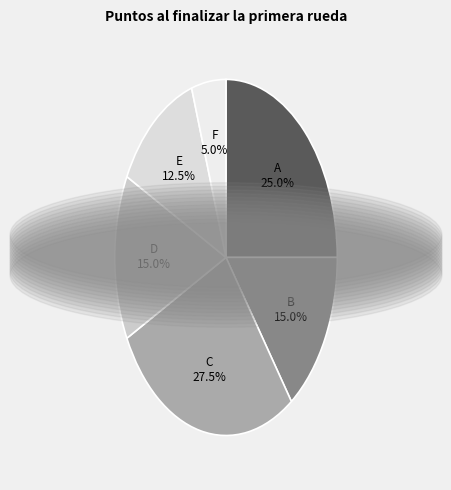

Is there a majority slice in this chart?

No